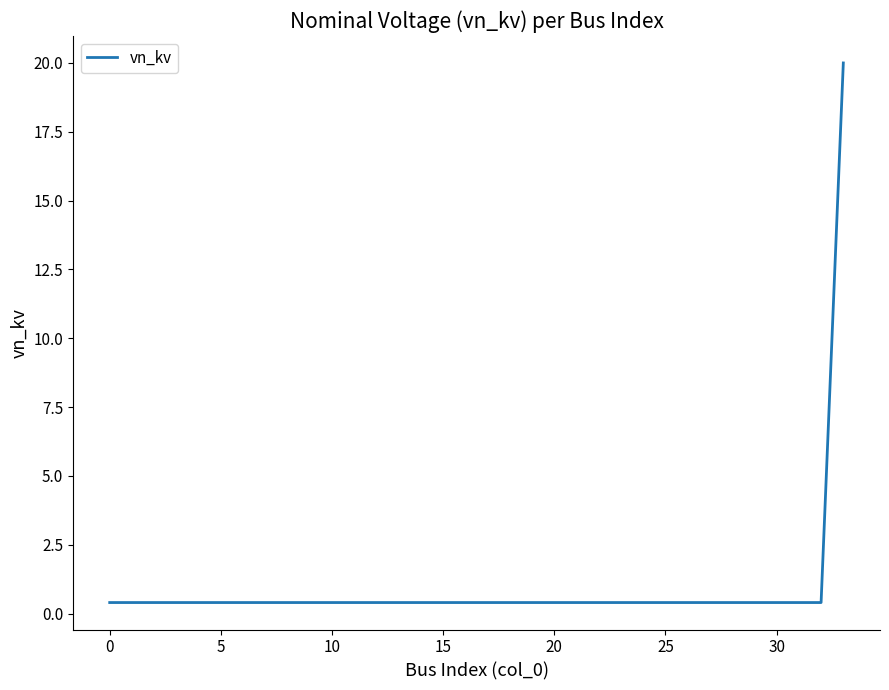

What is the difference between the maximum and minimum values?

19.6